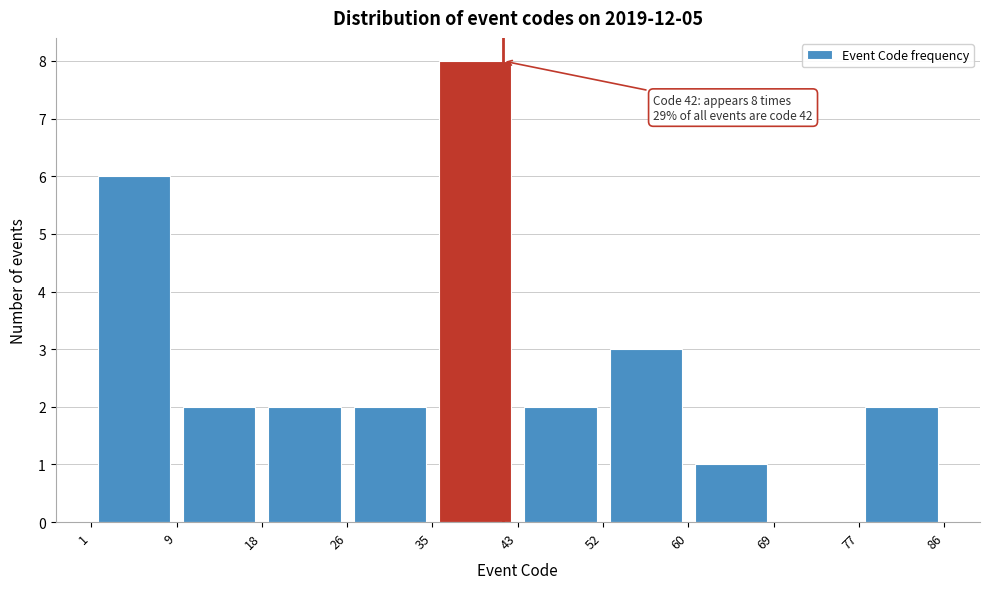

Over which range of the x-axis is the bar tallest?

35 to 43